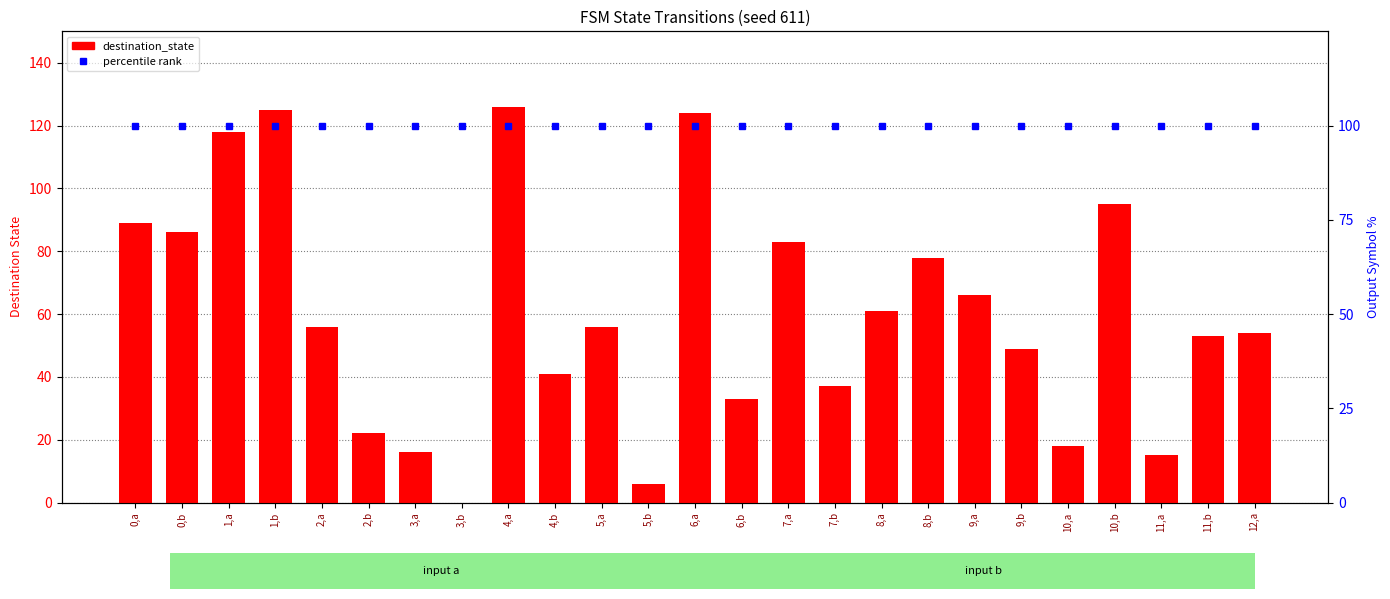

Reading right to left, list all the values displayed in this chart.

destination_state: 12,a=54	11,b=53	11,a=15	10,b=95	10,a=18	9,b=49	9,a=66	8,b=78	8,a=61	7,b=37	7,a=83	6,b=33	6,a=124	5,b=6	5,a=56	4,b=41	4,a=126	3,b=0	3,a=16	2,b=22	2,a=56	1,b=125	1,a=118	0,b=86	0,a=89
percentile: 12,a=100	11,b=100	11,a=100	10,b=100	10,a=100	9,b=100	9,a=100	8,b=100	8,a=100	7,b=100	7,a=100	6,b=100	6,a=100	5,b=100	5,a=100	4,b=100	4,a=100	3,b=100	3,a=100	2,b=100	2,a=100	1,b=100	1,a=100	0,b=100	0,a=100